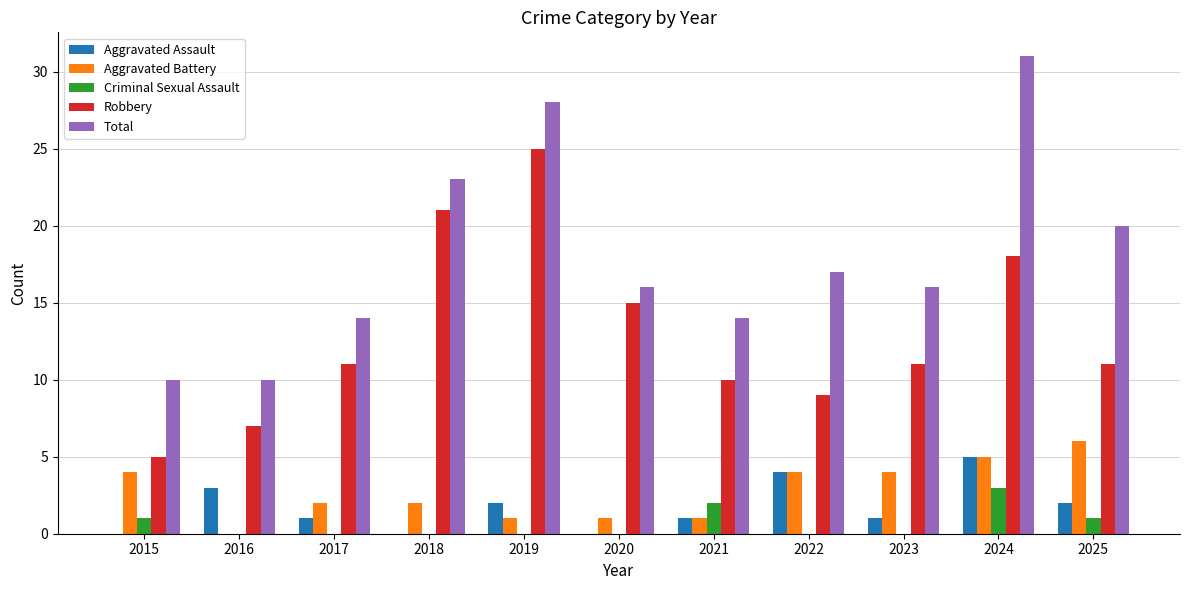

What is the sum of all Aggravated Assault values?

19